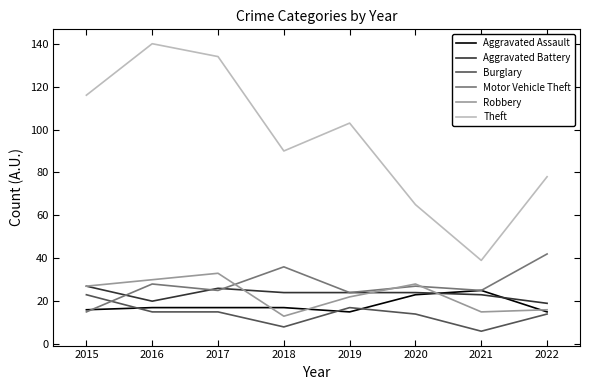

What is the total value across all series at 2017?

250